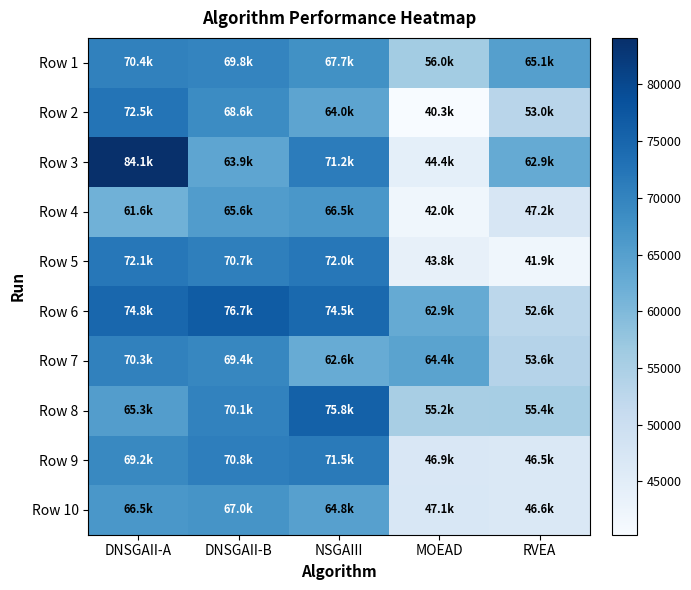

Which category has the lowest value across all series?

MOEAD